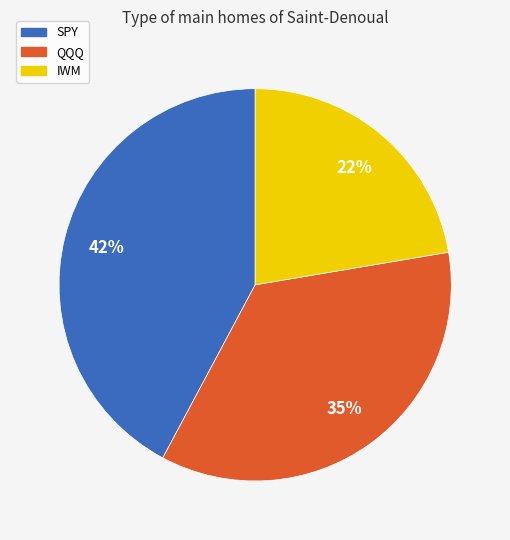

How many slices are in this pie chart?

3